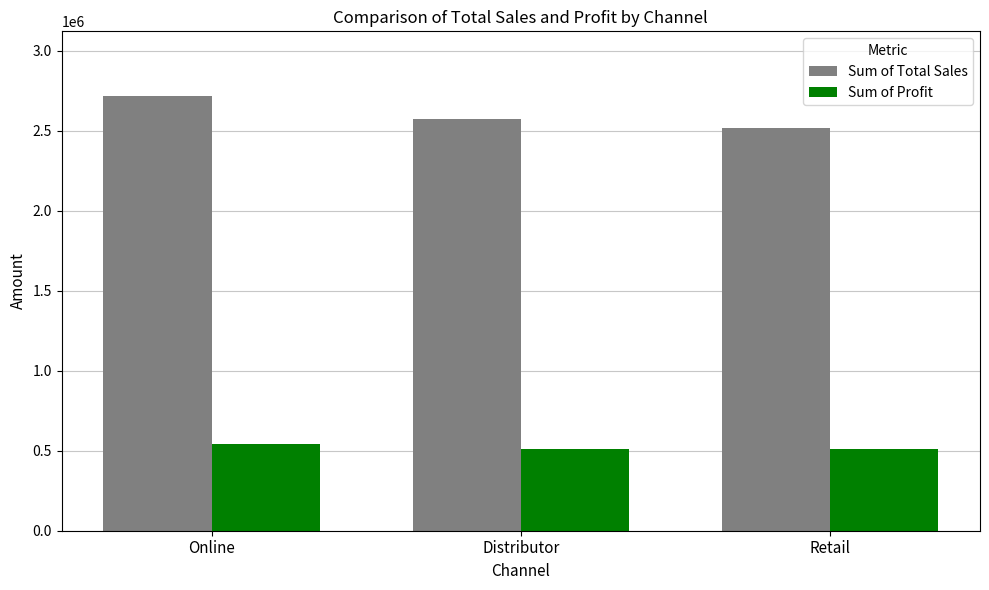

Where does the Sum of Profit series first go above 508752?

Online